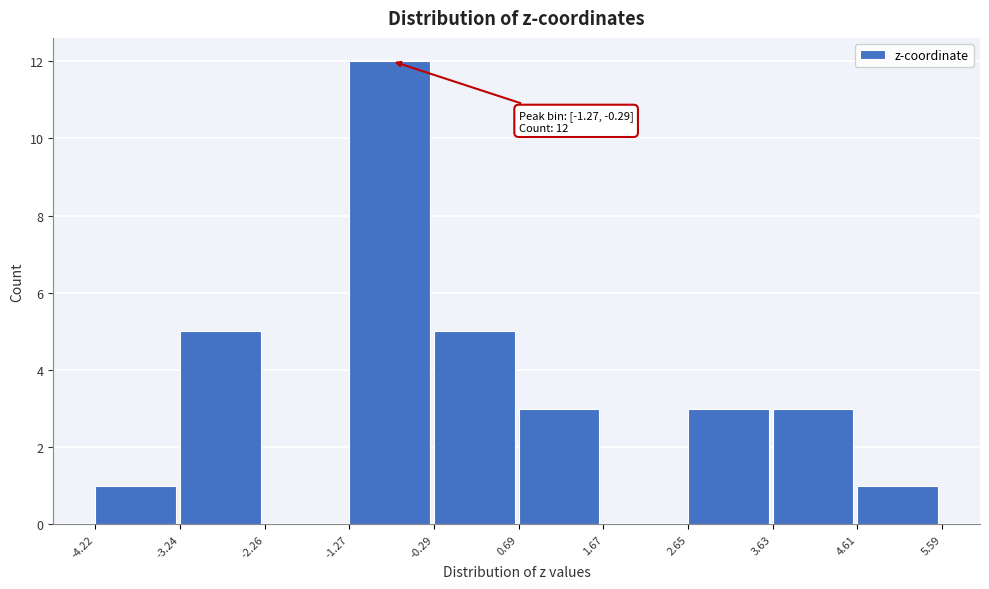

Which range on the x-axis has the tallest bar?

-1.27 to -0.29